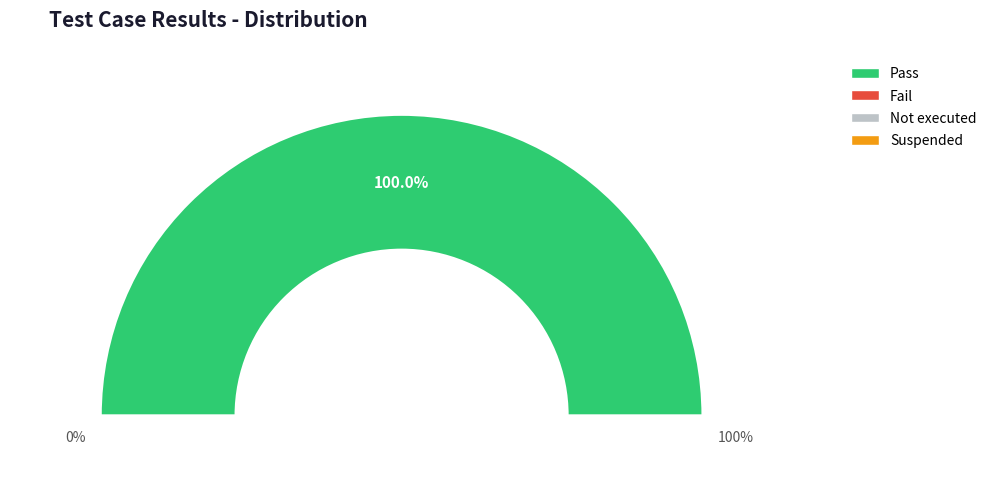

True or false: Not executed accounts for 12% of the total.

False